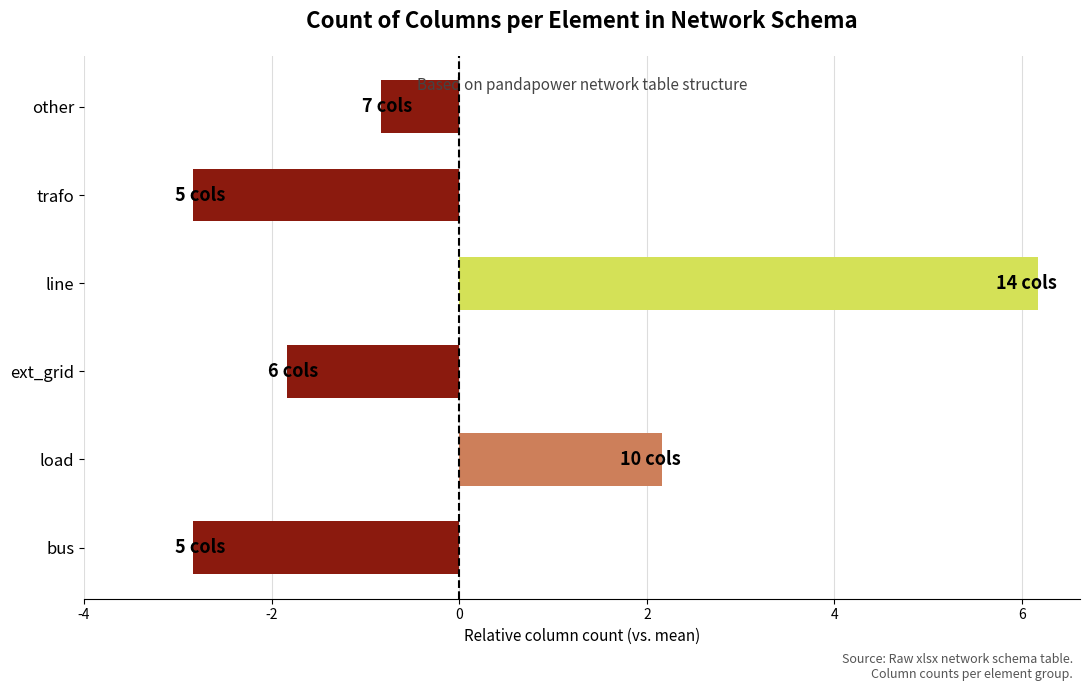

List the labels in order of value, largest first.

line, load, other, ext_grid, bus, trafo